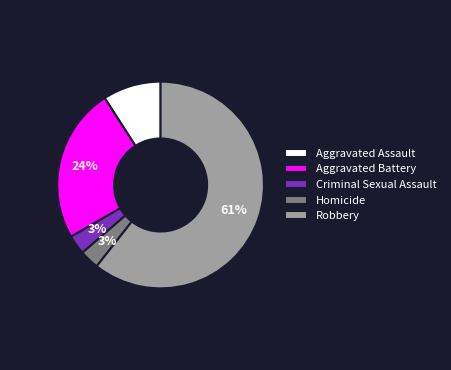

To the nearest percent, what portion does Homicide represent?

3%